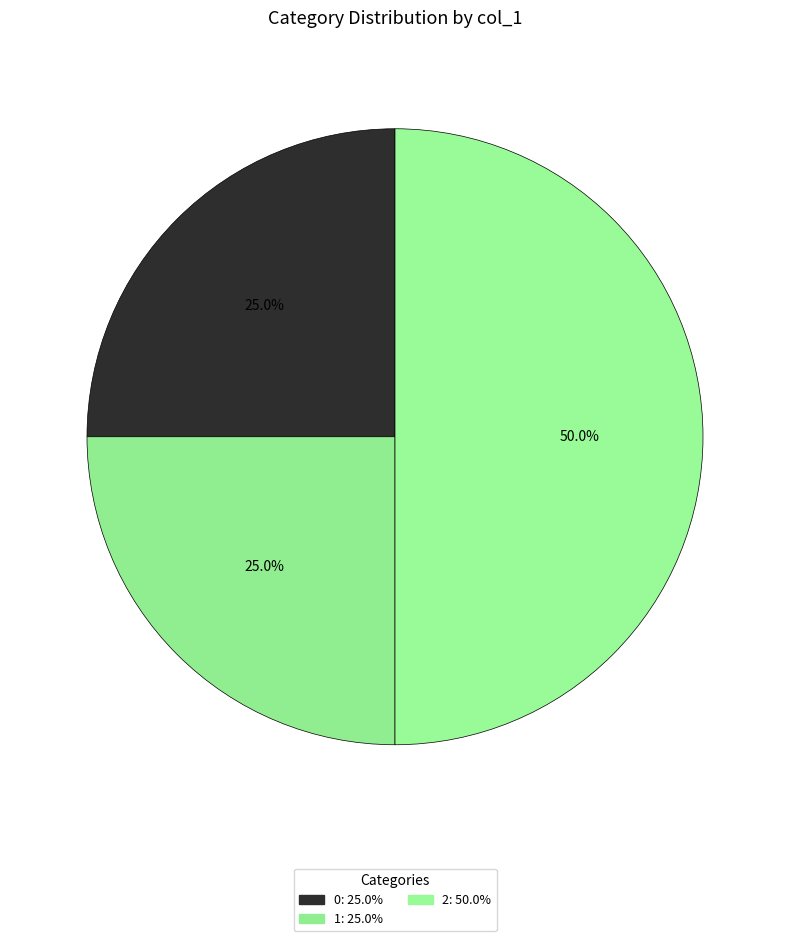

Does any single category account for the majority?

No